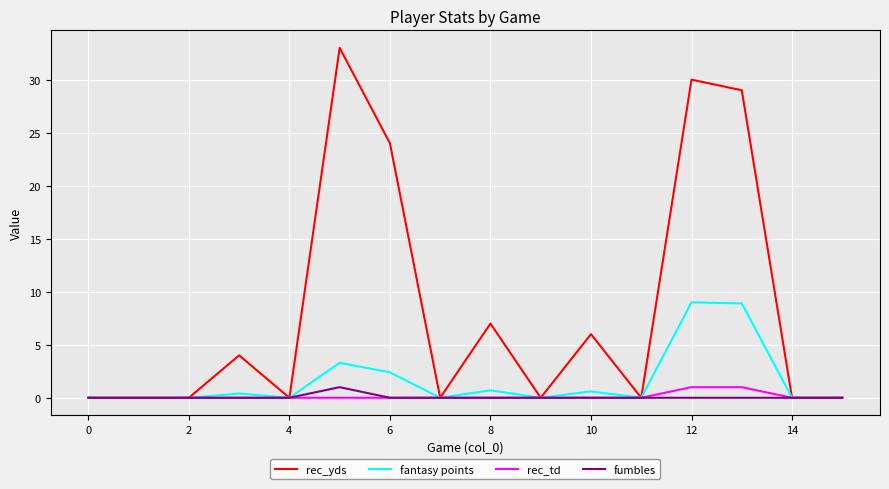

What is the difference between the maximum and minimum values in the fantasy points series?

9.0